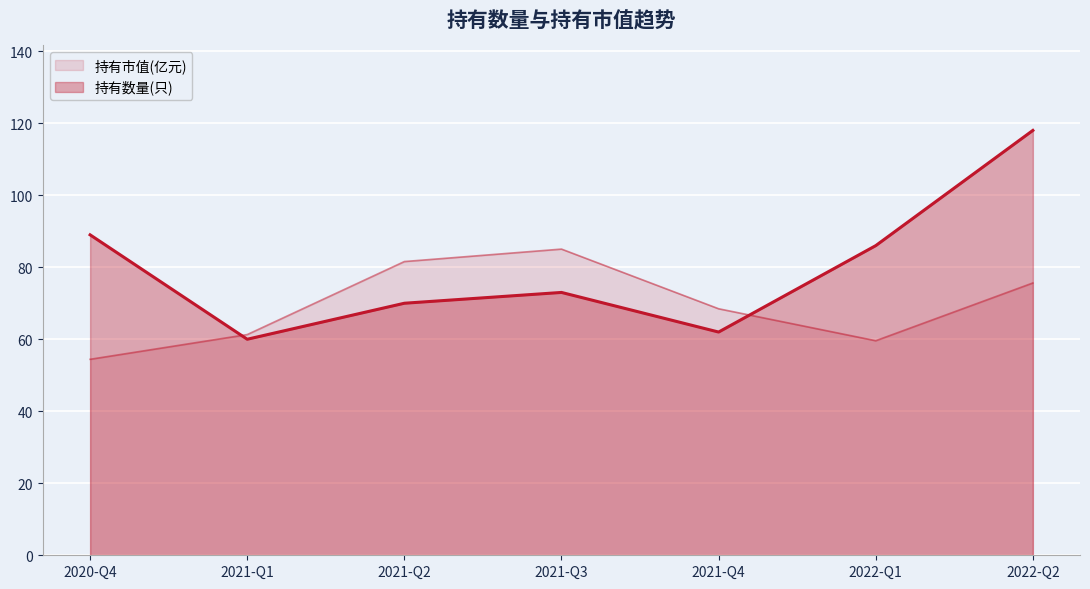

Which series has the widest spread of values?

持有数量(只)